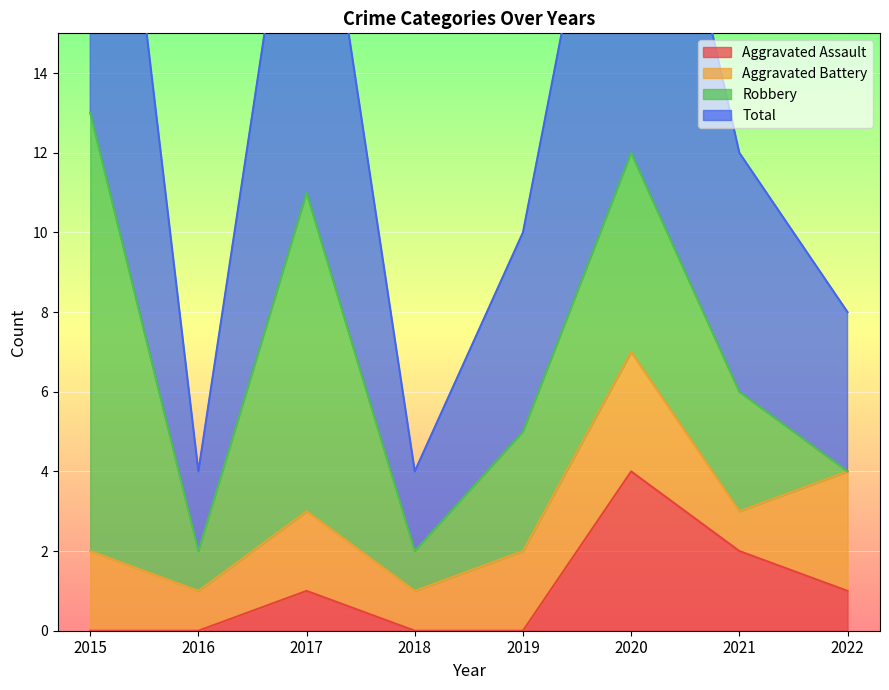

True or false: Aggravated Assault has a value of 2 at 2016.

False